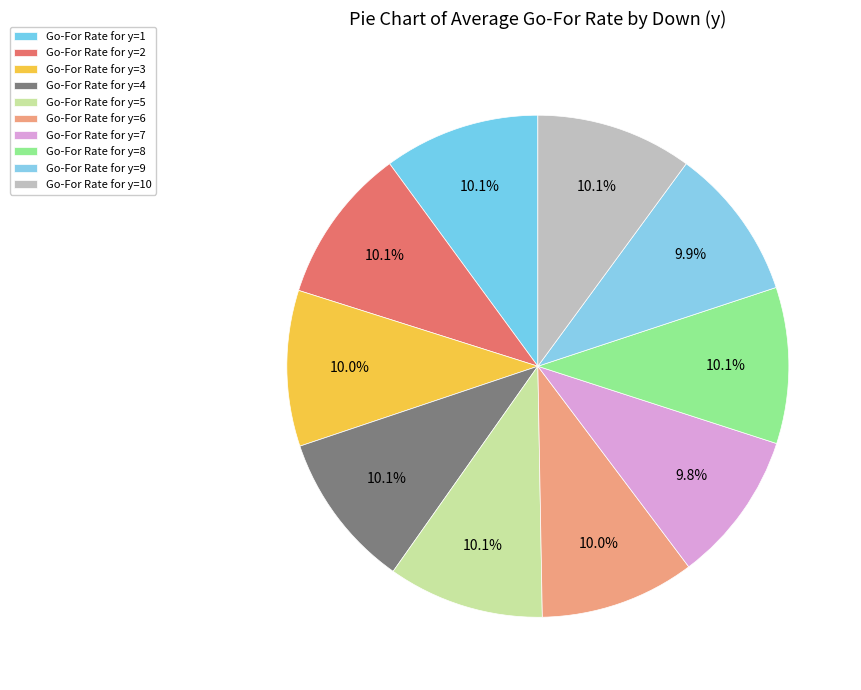

Rank the categories by value from highest to lowest.

y=4, y=5, y=8, y=10, y=1, y=2, y=3, y=6, y=9, y=7